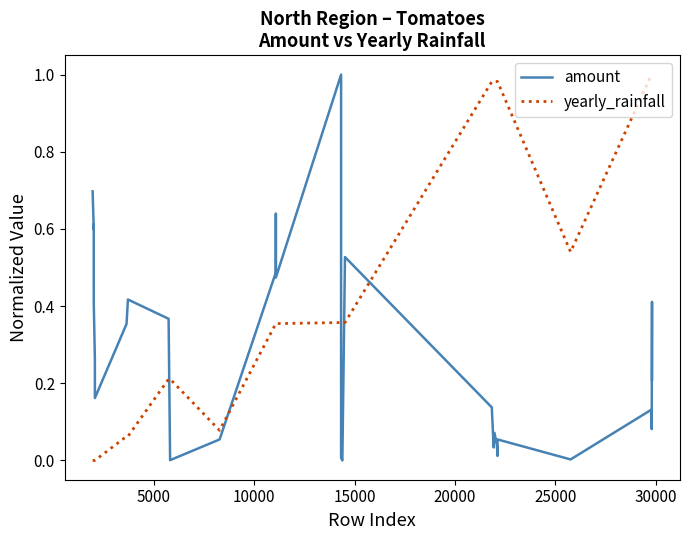

Does the chart display data point markers on the line(s)?

No